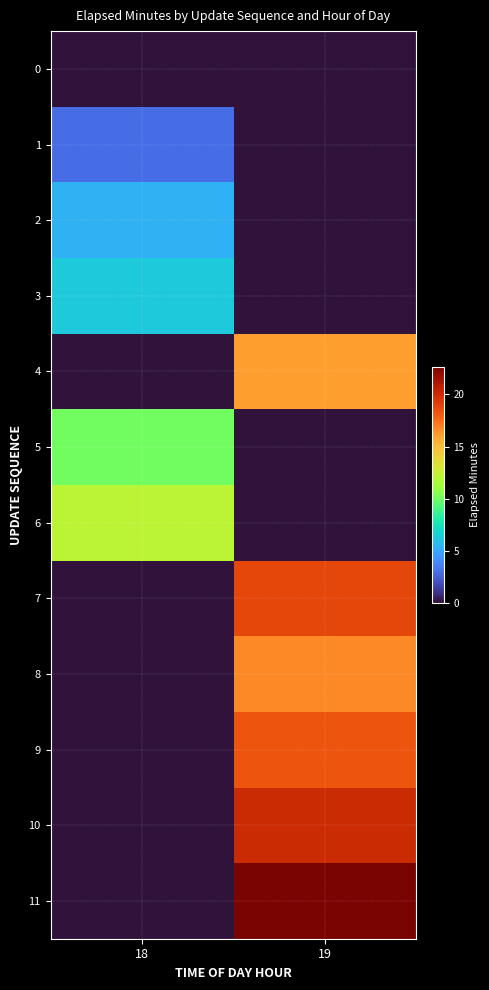

What is the difference between the highest and lowest values at 18?

12.2